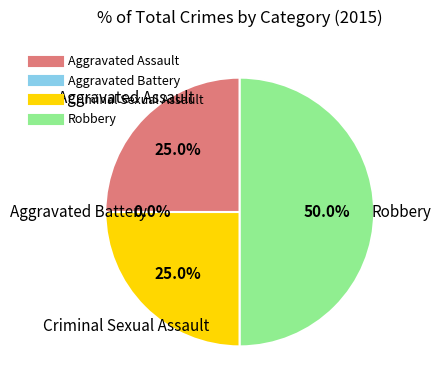

Does Aggravated Battery represent more than half of the total?

No